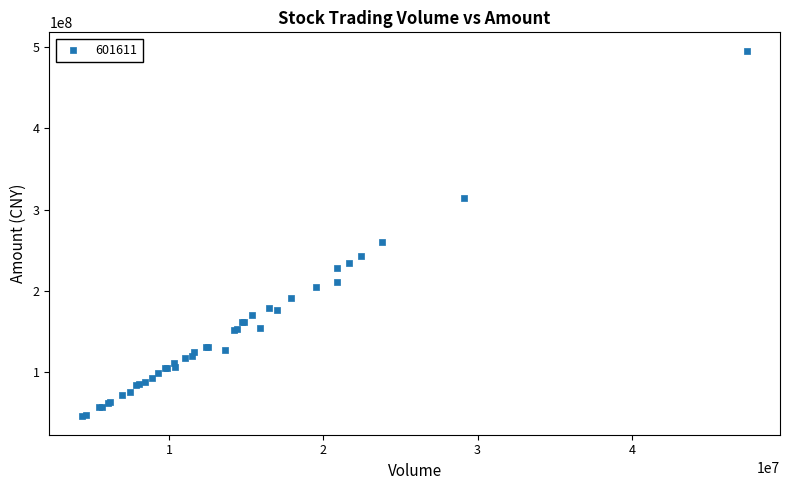

What Y value in the scatter plot is closest to 270503413?

259538139